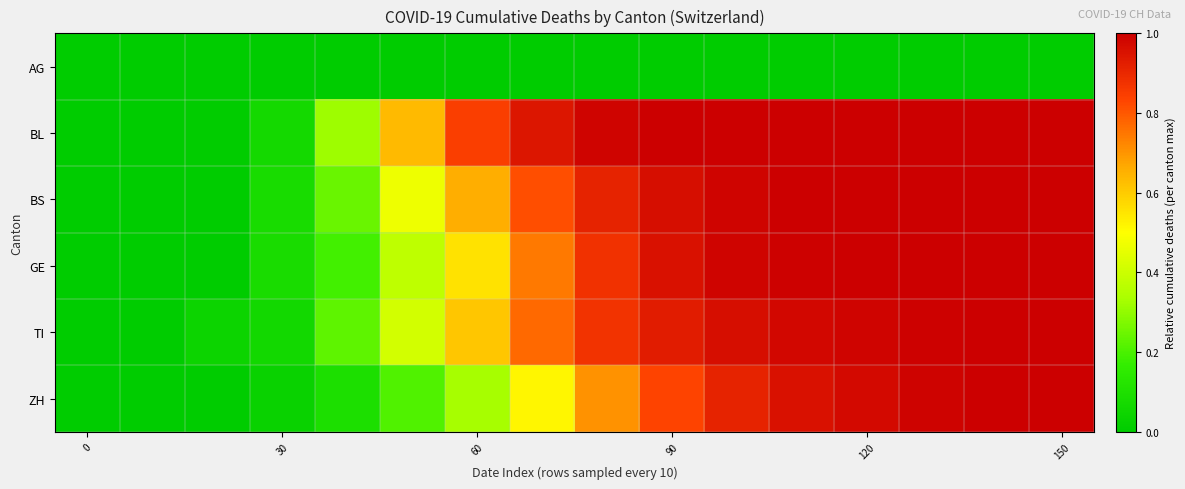

Reading left to right, extract all data points from this chart.

AG: 0.0	0.0	0.0	0.0	0.0	0.0	0.0	0.0	0.0	0.0	0.0	0.0	0.0	0.0	0.0	0.0
BL: 0.0	0.0	0.0	0.1	0.3	0.6	0.8	0.9	1.0	1.0	1.0	1.0	1.0	1.0	1.0	1.0
BS: 0.0	0.0	0.0	0.1	0.2	0.5	0.7	0.8	0.9	1.0	1.0	1.0	1.0	1.0	1.0	1.0
GE: 0.0	0.0	0.0	0.1	0.2	0.4	0.6	0.7	0.9	1.0	1.0	1.0	1.0	1.0	1.0	1.0
TI: 0.0	0.0	0.0	0.1	0.2	0.4	0.6	0.8	0.9	0.9	1.0	1.0	1.0	1.0	1.0	1.0
ZH: 0.0	0.0	0.0	0.0	0.1	0.2	0.3	0.5	0.7	0.8	0.9	1.0	1.0	1.0	1.0	1.0